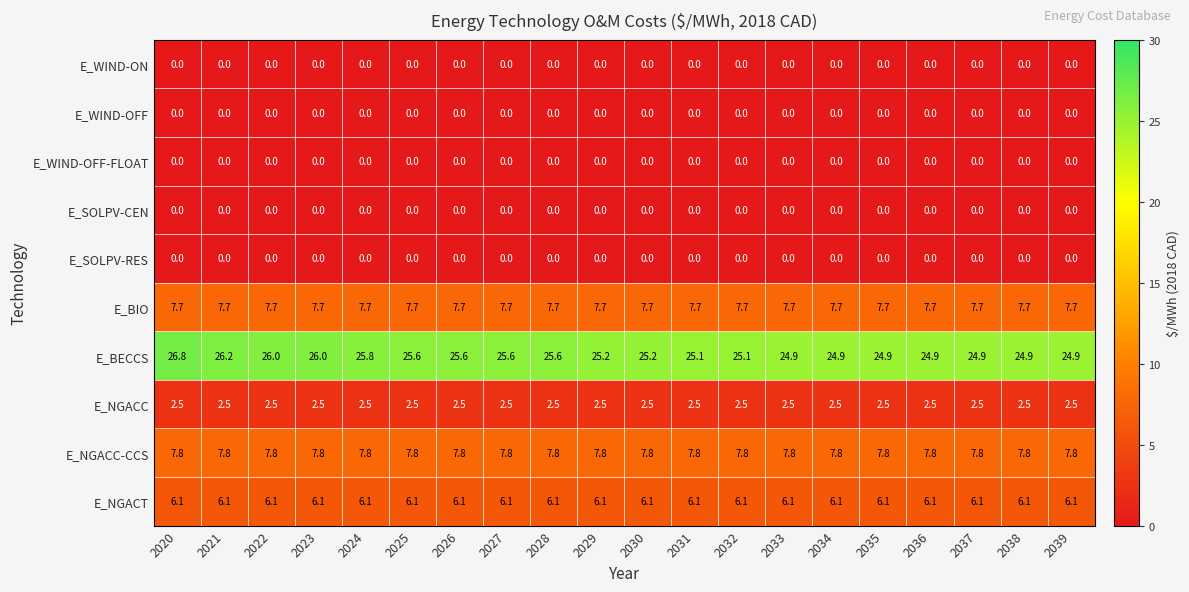

What is the approximate value of E_BIO at 2032?

7.7